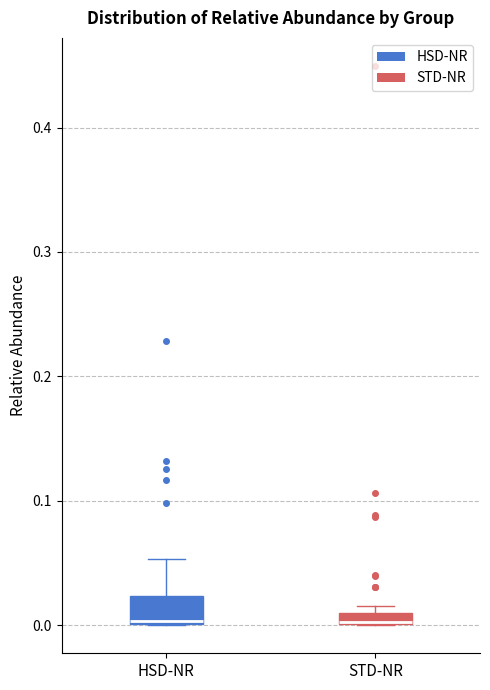

Where is the lower edge of the box for HSD-NR on the y-axis? The values are not printed on the chart, so give them approximately, as read against the axis.

0.00